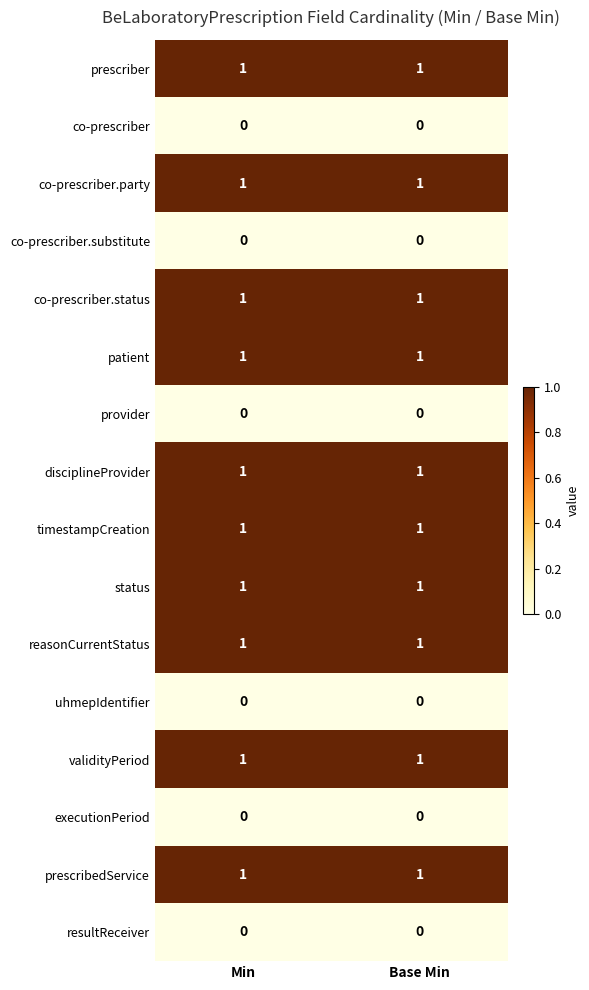

The value of reasonCurrentStatus at Base Min is 1. True or false?

True